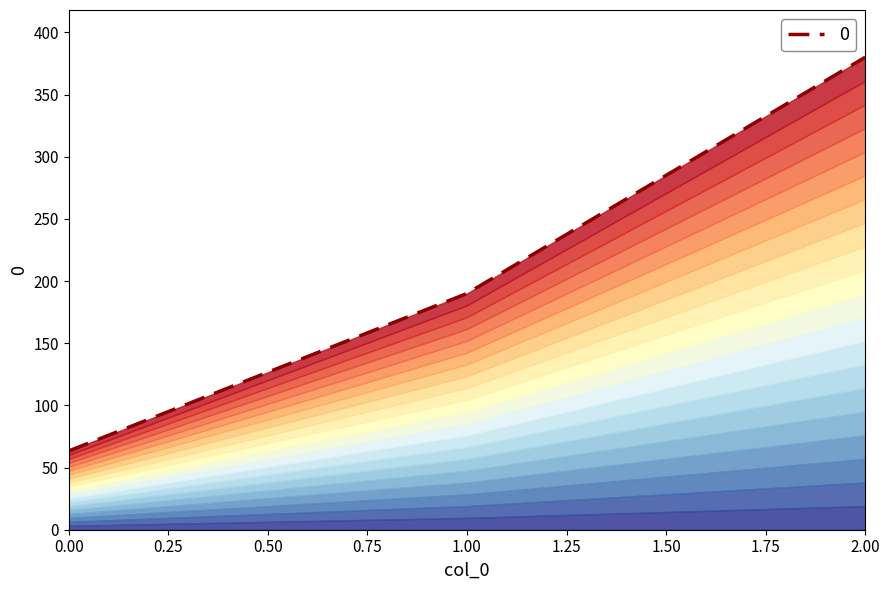

What is the average value?

211.1